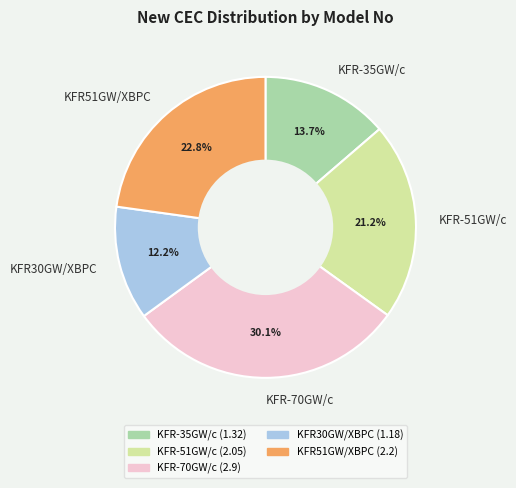

Is it true that KFR51GW/XBPC is 28% of the pie?

False